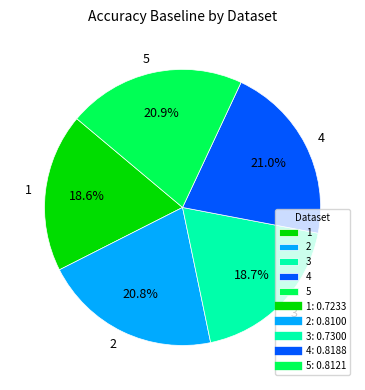

To the nearest percent, what portion does 4 represent?

21%